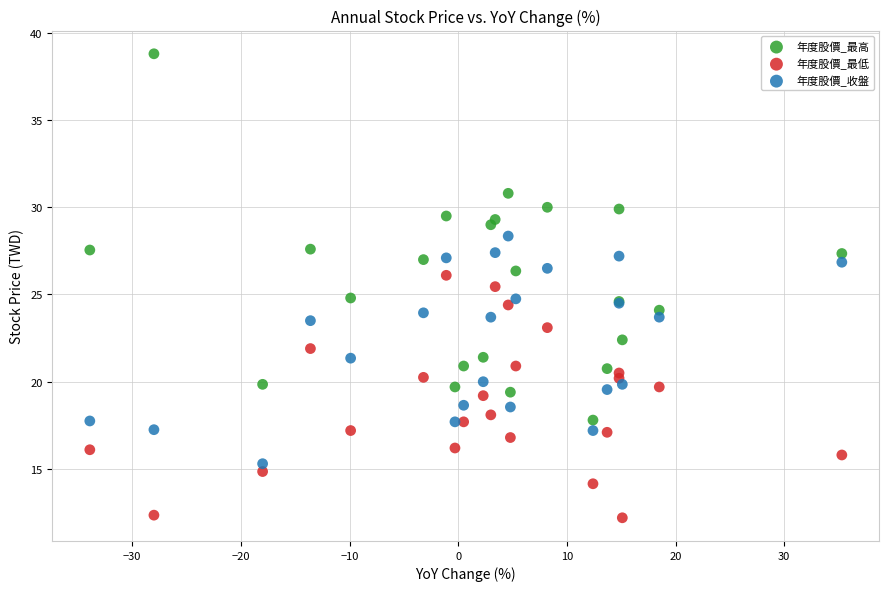

Which series reaches the minimum Y coordinate?

年度股價_最低